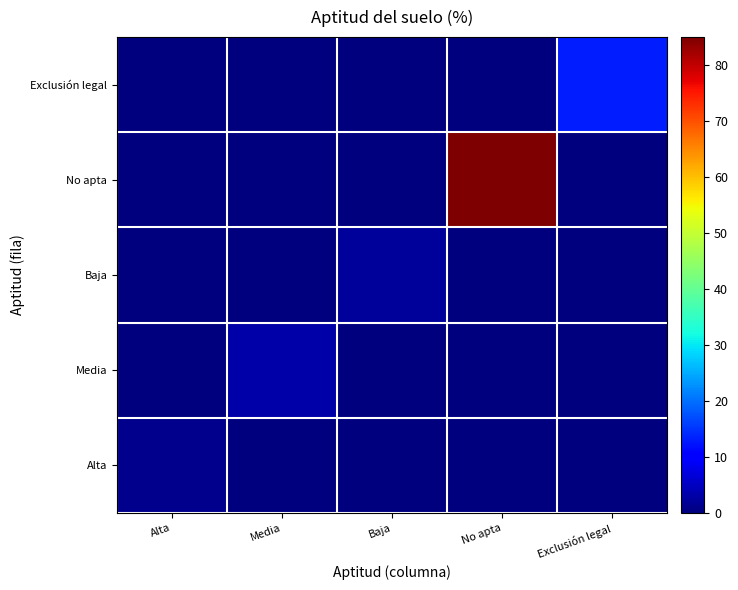

Which category has the highest value across all series?

No apta